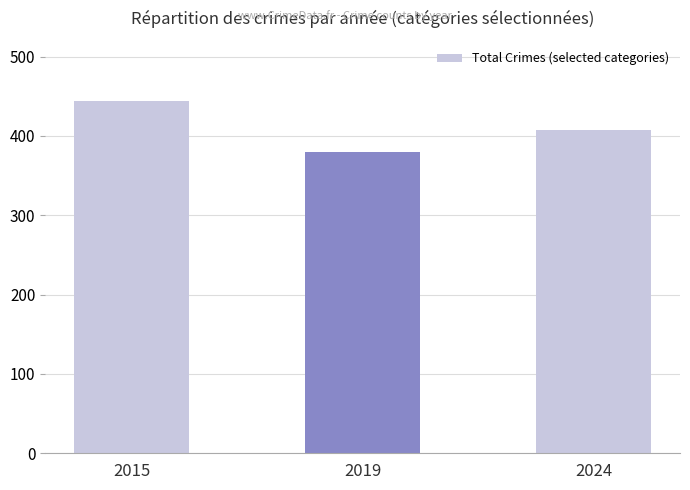

Read the value at 2024, to the nearest 10.

410